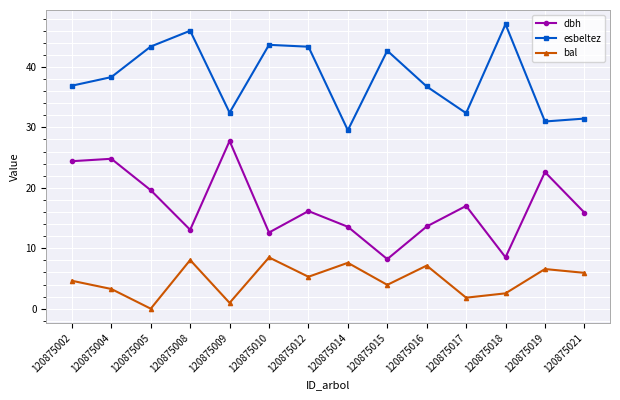

At which category does the chart reach its peak across all series?

120875018